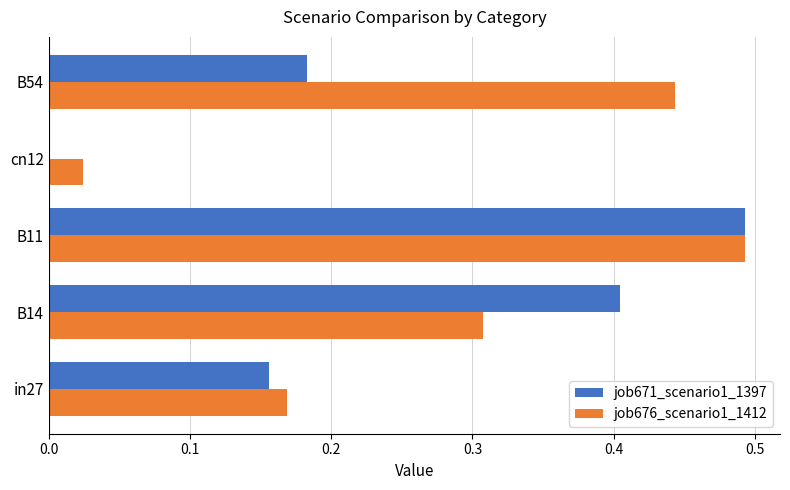

What is the sum of all job676_scenario1_1412 values?

1.4